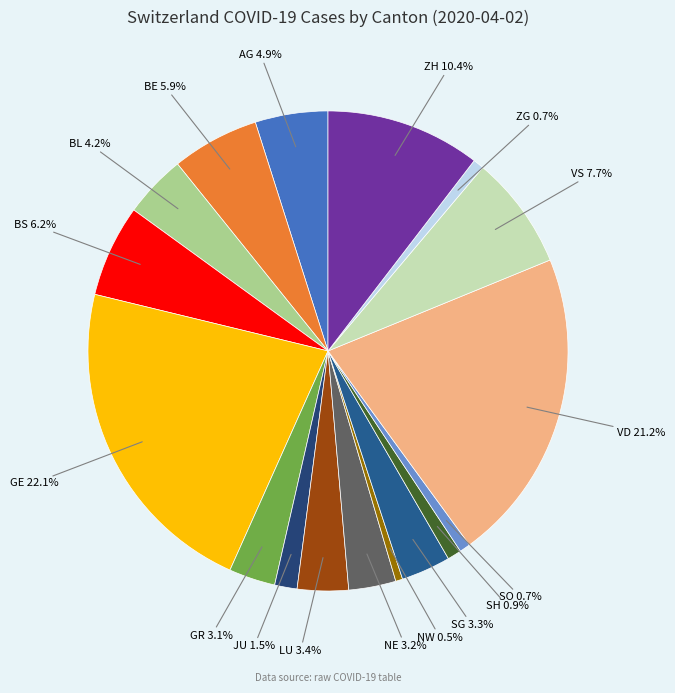

To the nearest percent, what is the average slice percentage?

6%